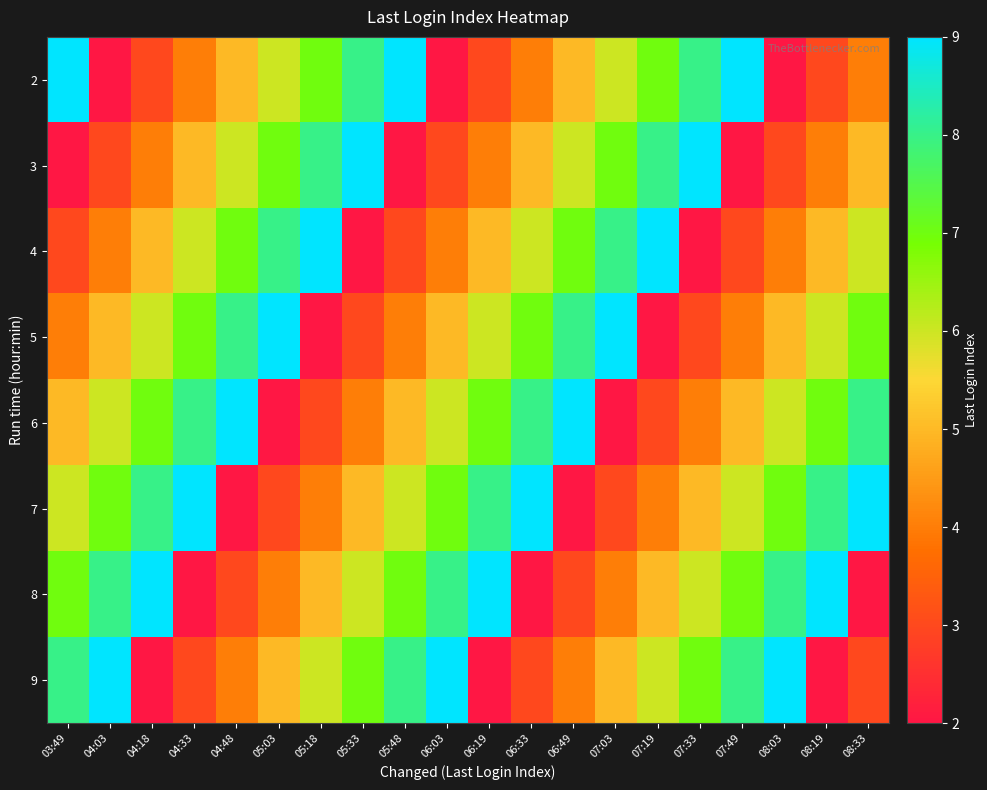

Which label corresponds to the smallest value in the chart?

04:03